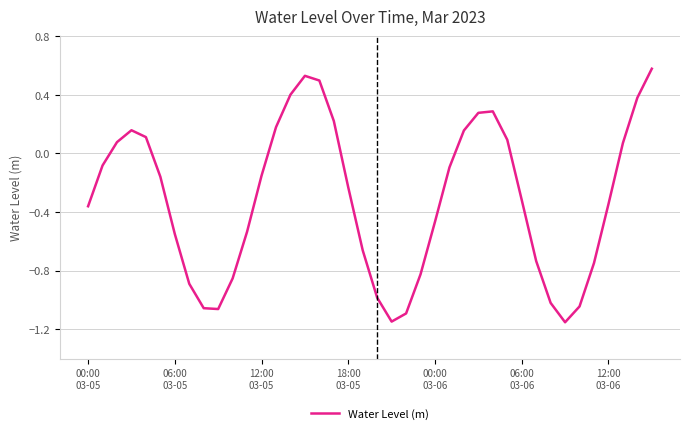

How many categories are shown in the chart?

40